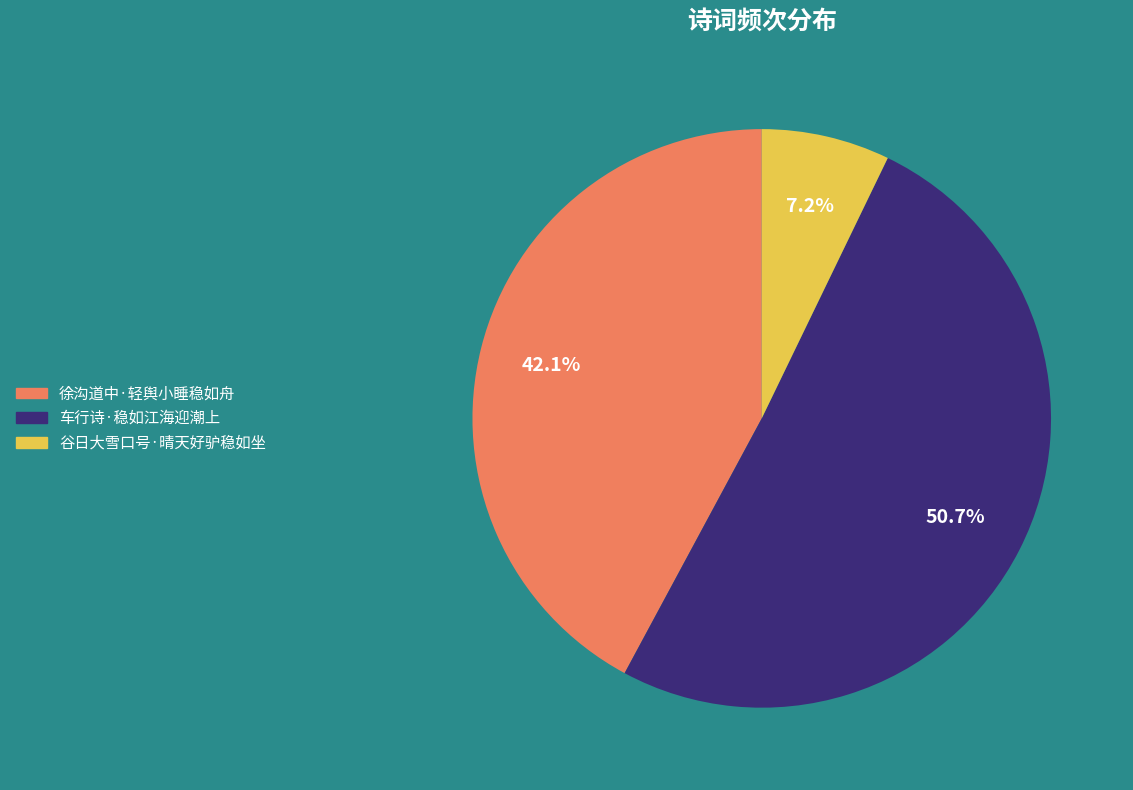

Between 徐沟道中·轻舆小睡稳如舟 and 谷日大雪口号·晴天好驴稳如坐, which is larger?

徐沟道中·轻舆小睡稳如舟